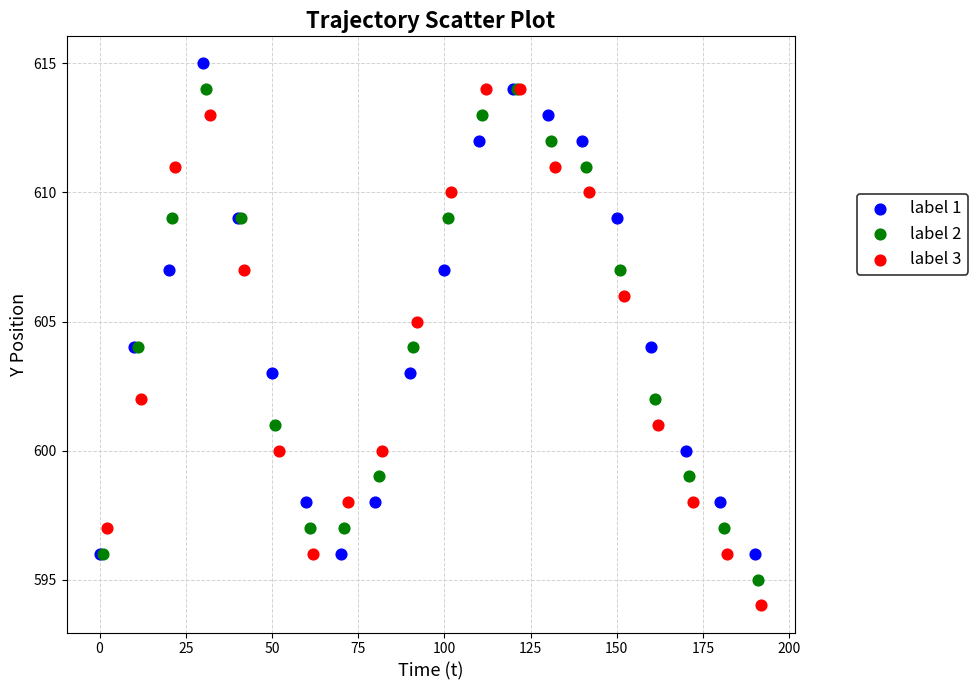

Which series contains the highest Y value?

label 1